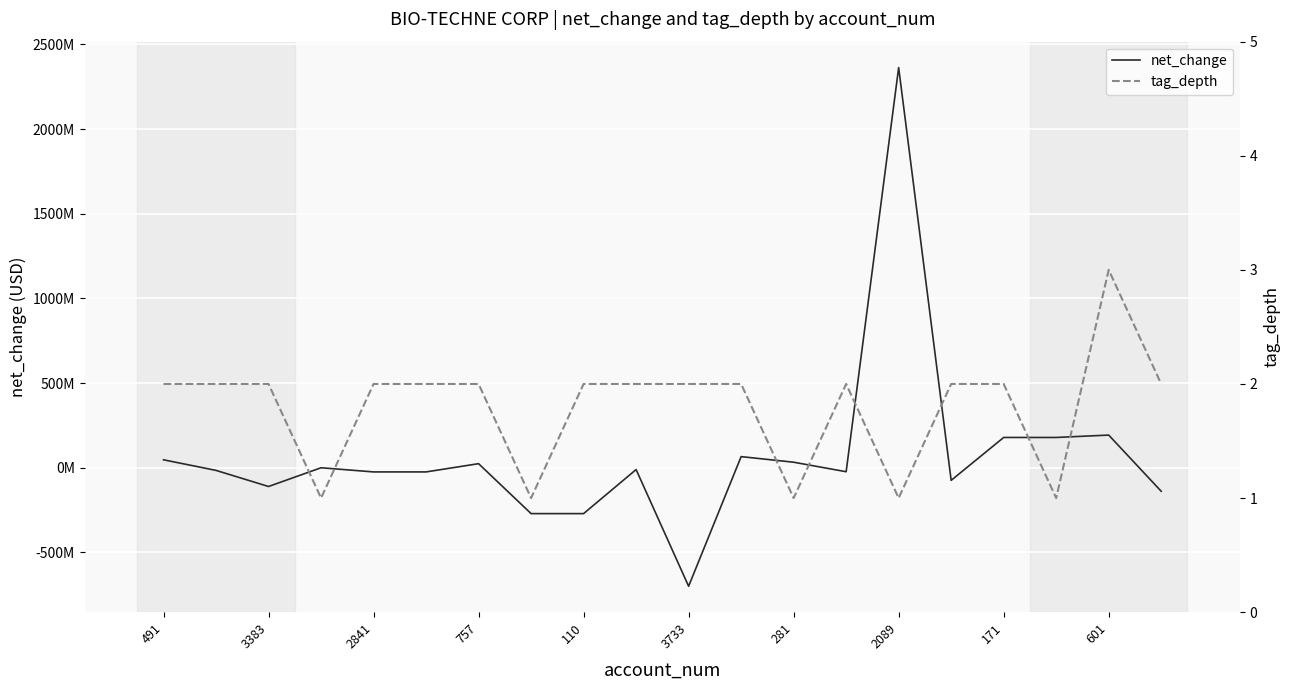

Is it true that net_change equals -33660179 at 110?

False